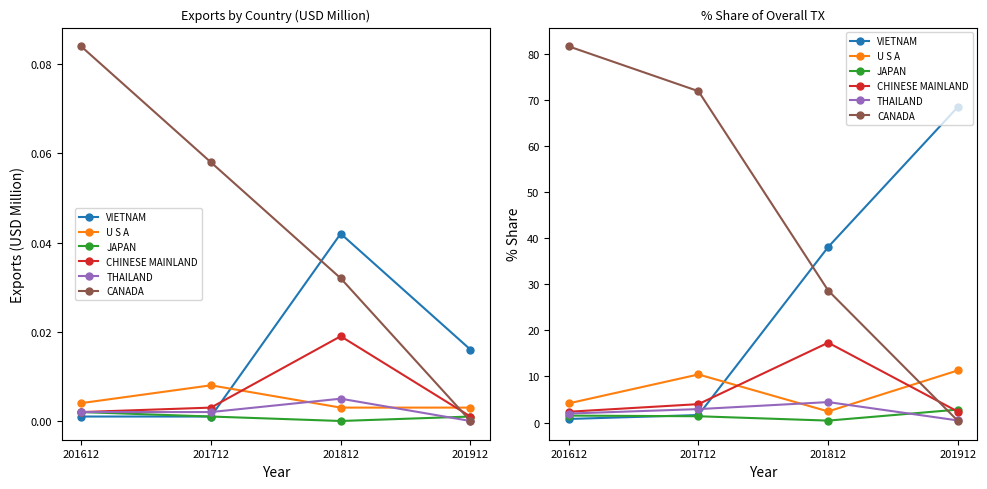

Which label corresponds to the smallest value in the chart?

201912